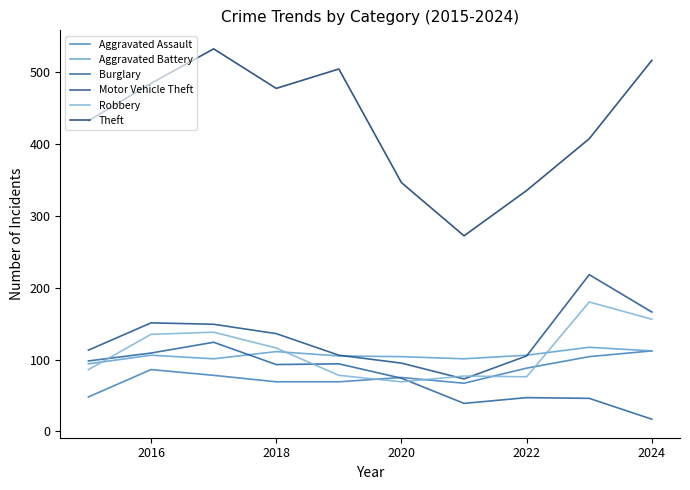

True or false: Burglary and Robbery cross at least once.

True